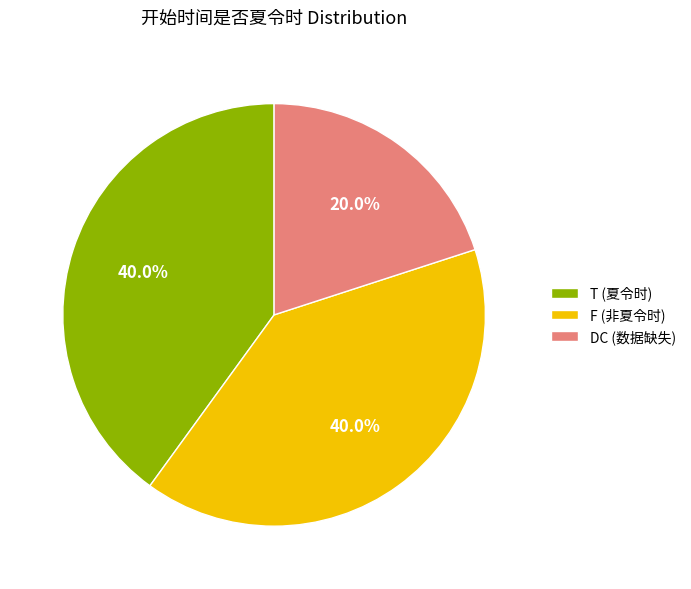

Which slice is the smallest?

DC (数据缺失)